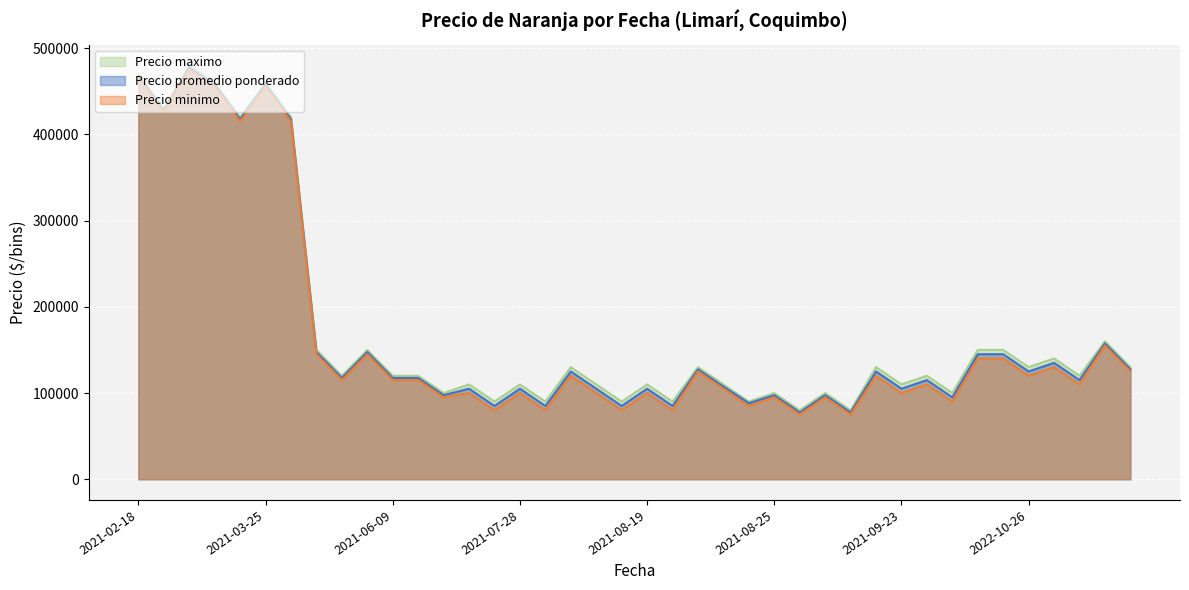

What is the total value across all series at 2021-07-28?

315000